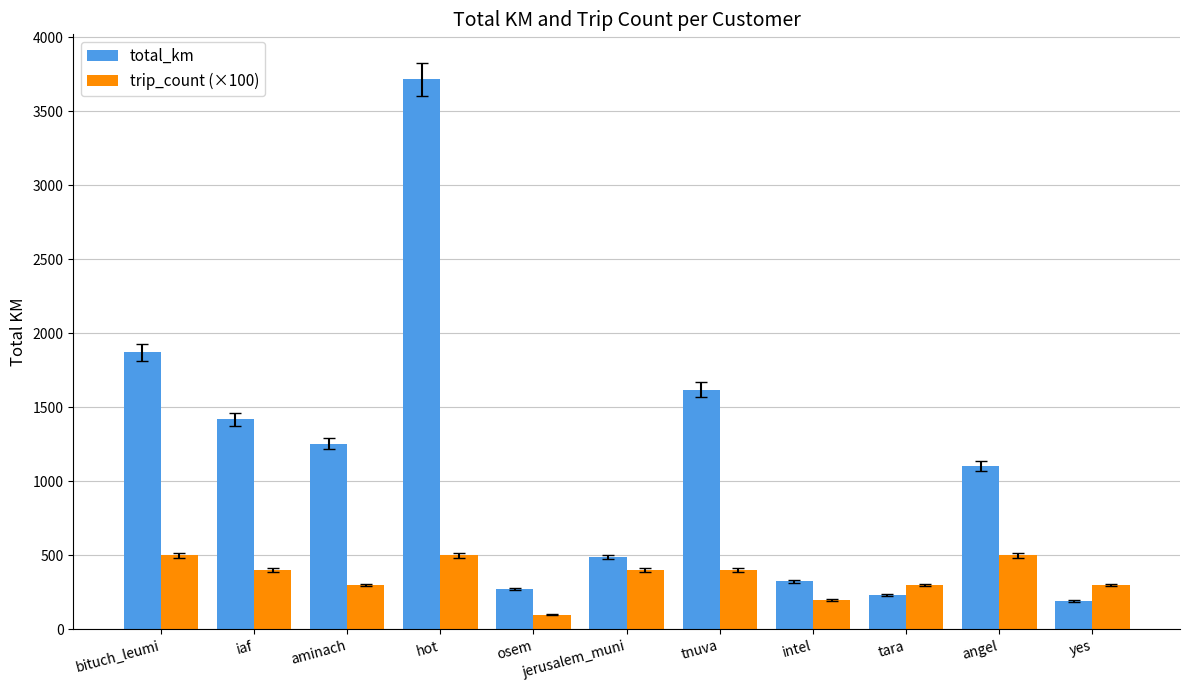

What is the average value of the total_km series?

1136.1